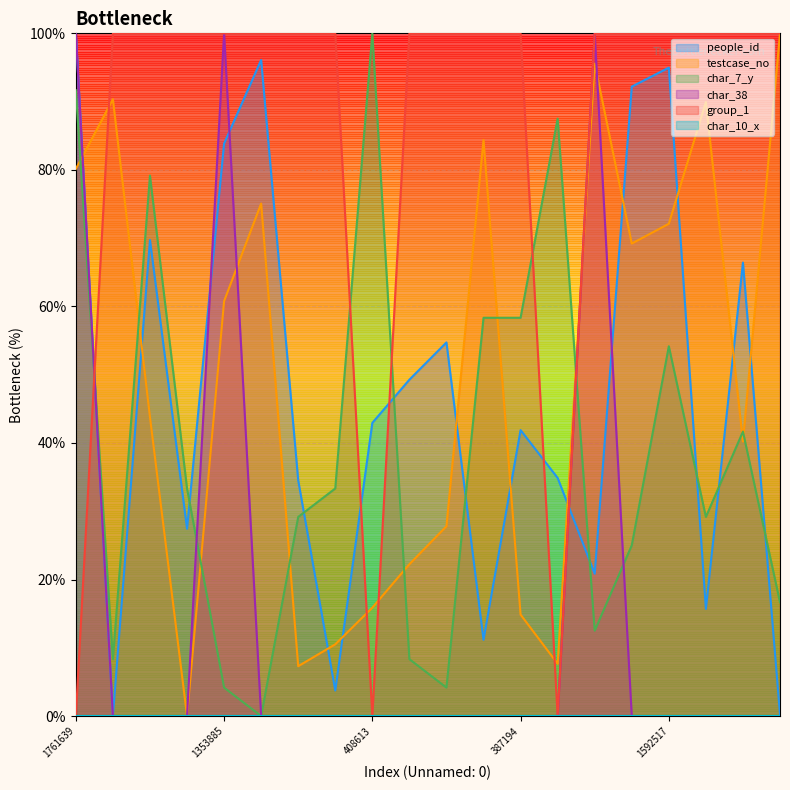

Which series has the largest total across all categories?

group_1